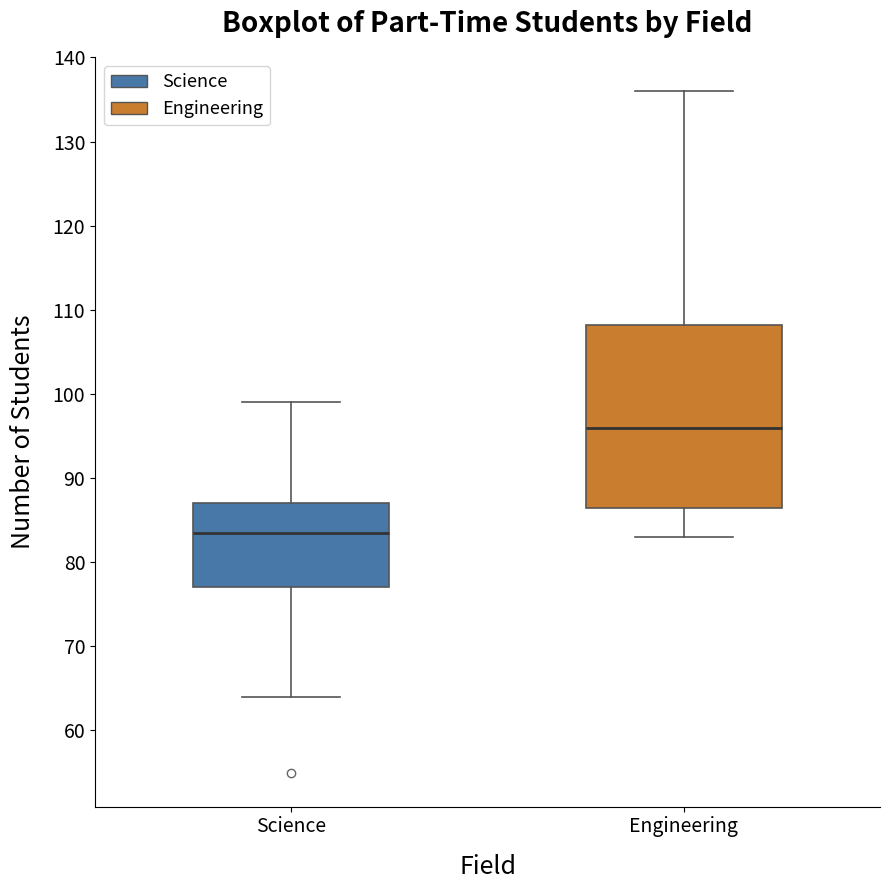

Reading left to right, read every box against the y-axis: the position of its median line, the range the box covers, and the ends of its whiskers. The values are not printed on the chart, so give them approximately, as read against the axis.

Science: median 84, box 77 to 87, whiskers 64 to 99
Engineering: median 96, box 87 to 108, whiskers 83 to 136